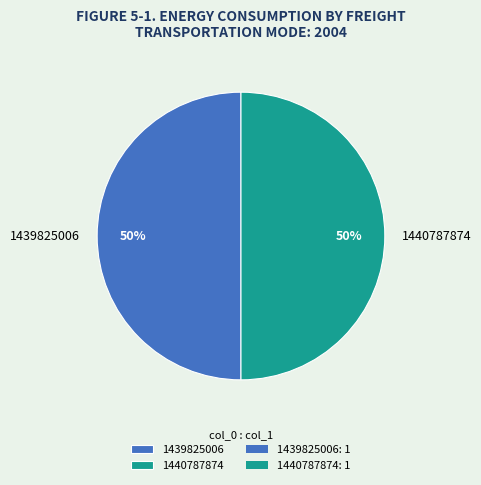

To the nearest percent, what portion does 1440787874 represent?

50%